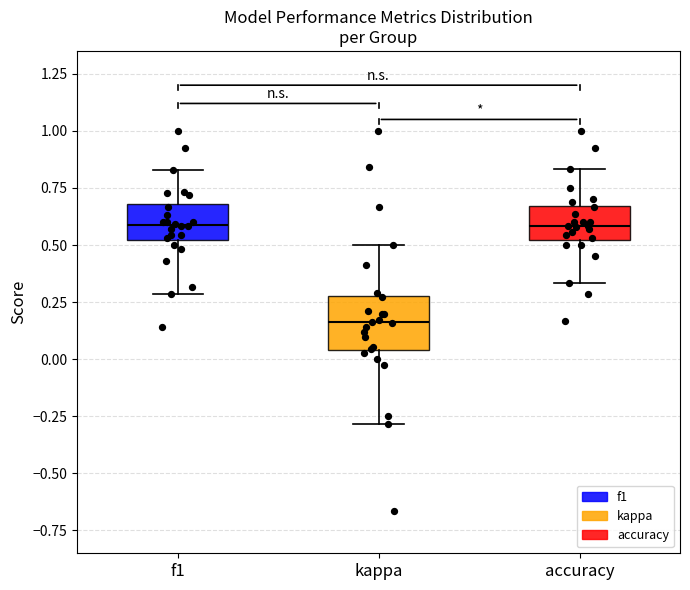

Reading left to right, read every box against the y-axis: the position of its median line, the range the box covers, and the ends of its whiskers. The values are not printed on the chart, so give them approximately, as read against the axis.

f1: median 0.60, box 0.50 to 0.70, whiskers 0.30 to 0.85
kappa: median 0.15, box 0.05 to 0.30, whiskers -0.30 to 0.50
accuracy: median 0.60, box 0.50 to 0.65, whiskers 0.35 to 0.85